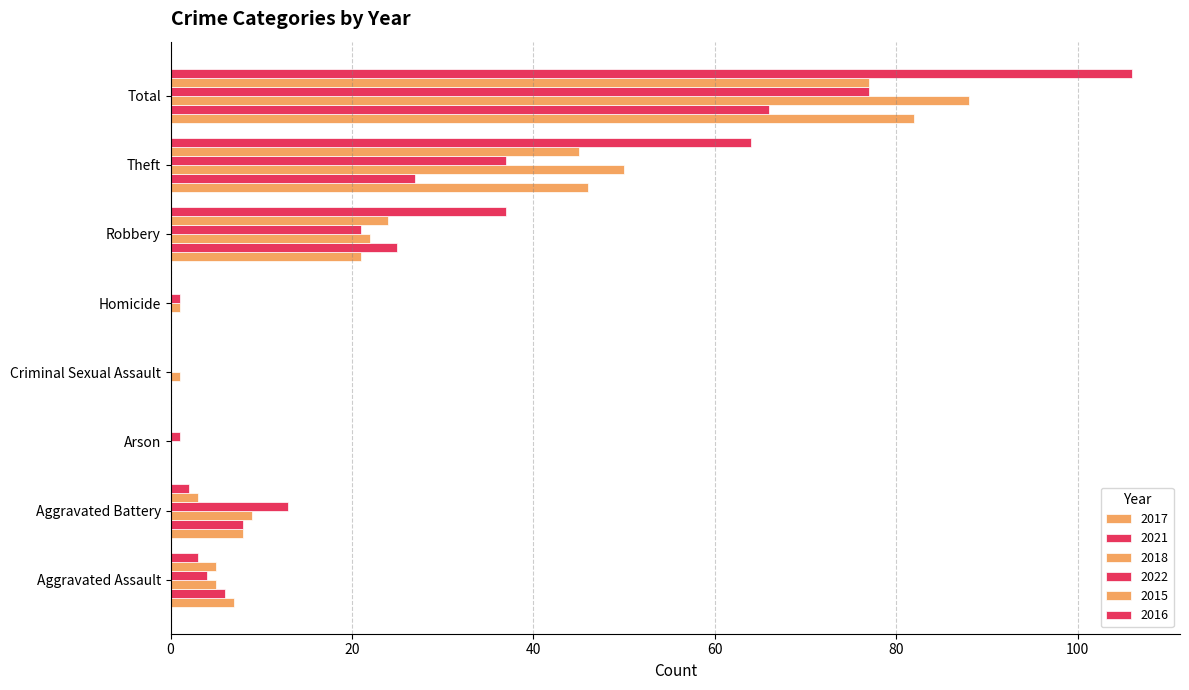

Reading left to right, extract all data points from this chart.

2017: 7	8	0	0	0	21	46	82
2021: 6	8	0	0	0	25	27	66
2018: 5	9	0	1	1	22	50	88
2022: 4	13	1	0	1	21	37	77
2015: 5	3	0	0	0	24	45	77
2016: 3	2	0	0	0	37	64	106